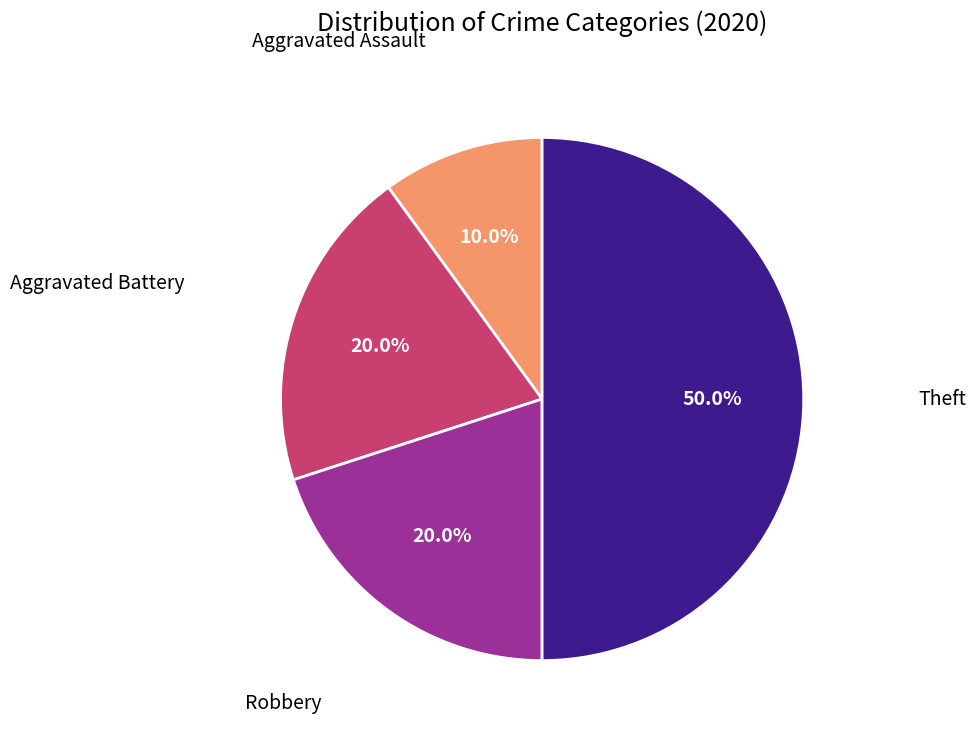

To the nearest percent, what portion does Aggravated Battery represent?

20%